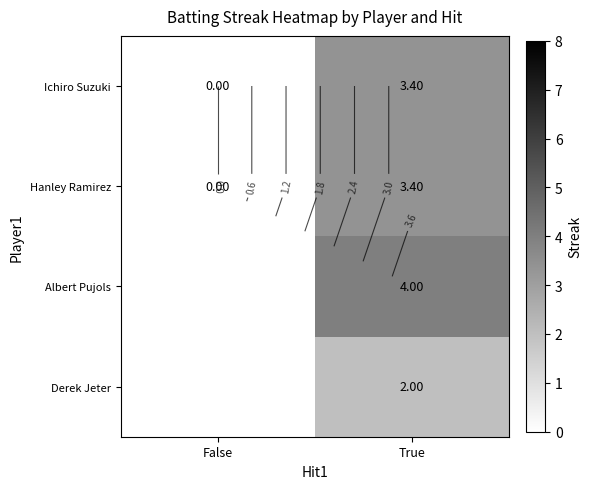

What is the difference between the maximum and minimum values in the Hanley Ramirez series?

3.4